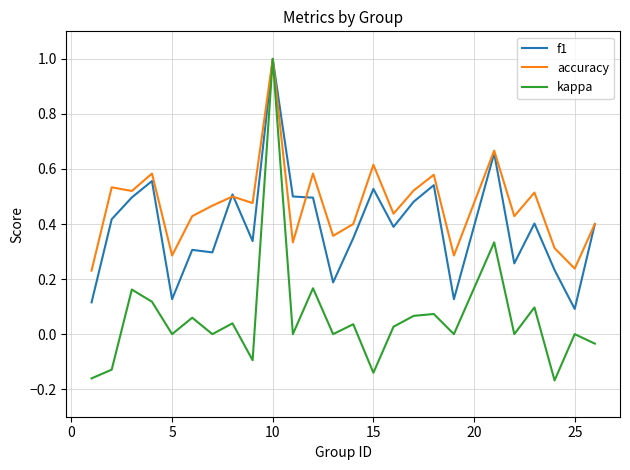

Which series has the widest spread of values?

kappa